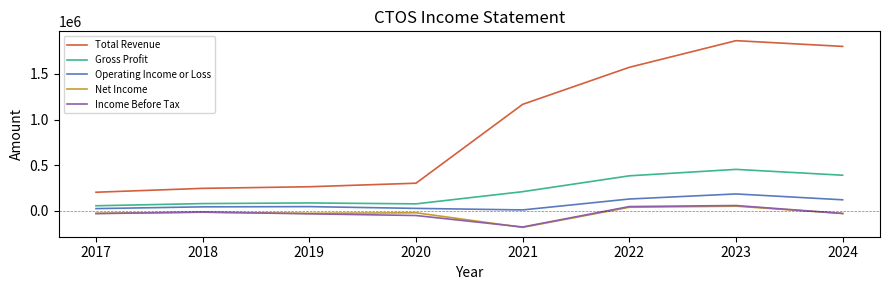

True or false: Total Revenue and Gross Profit intersect in this chart.

False